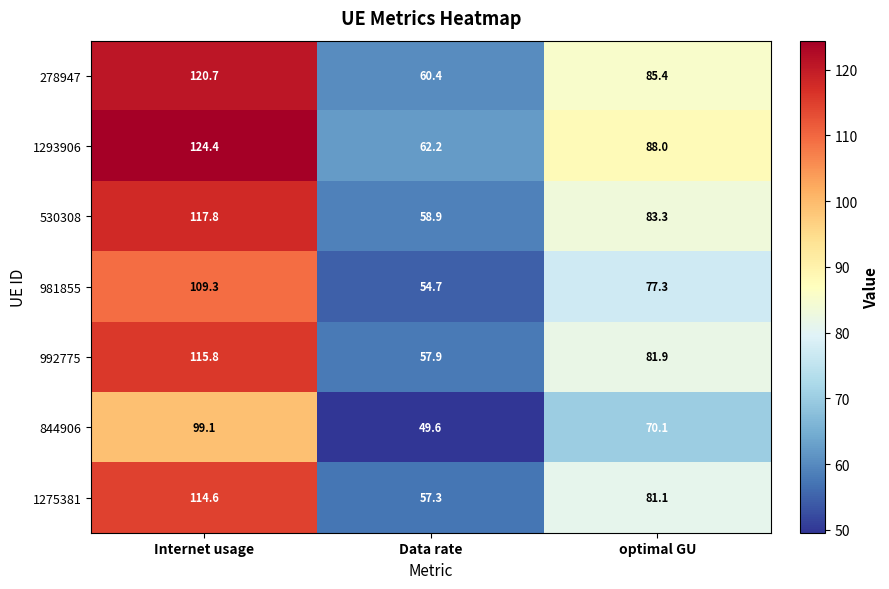

At which category does the chart reach its peak across all series?

Internet usage